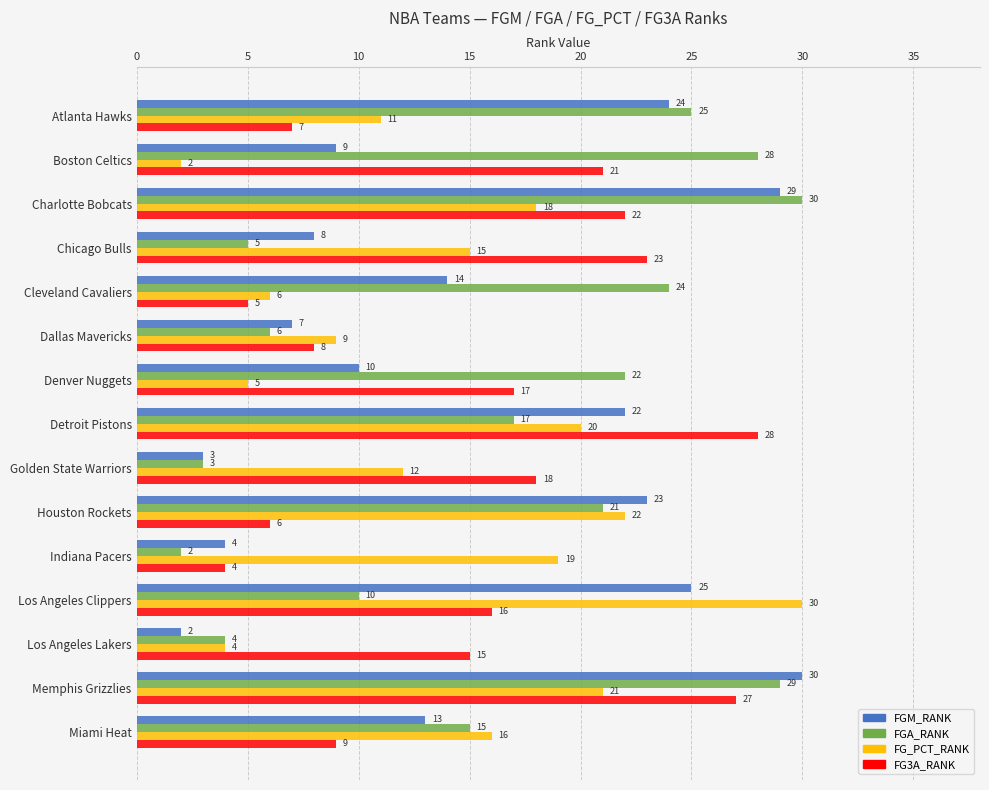

Is the value of FG3A_RANK at Indiana Pacers greater than the value of FGM_RANK at Detroit Pistons?

No